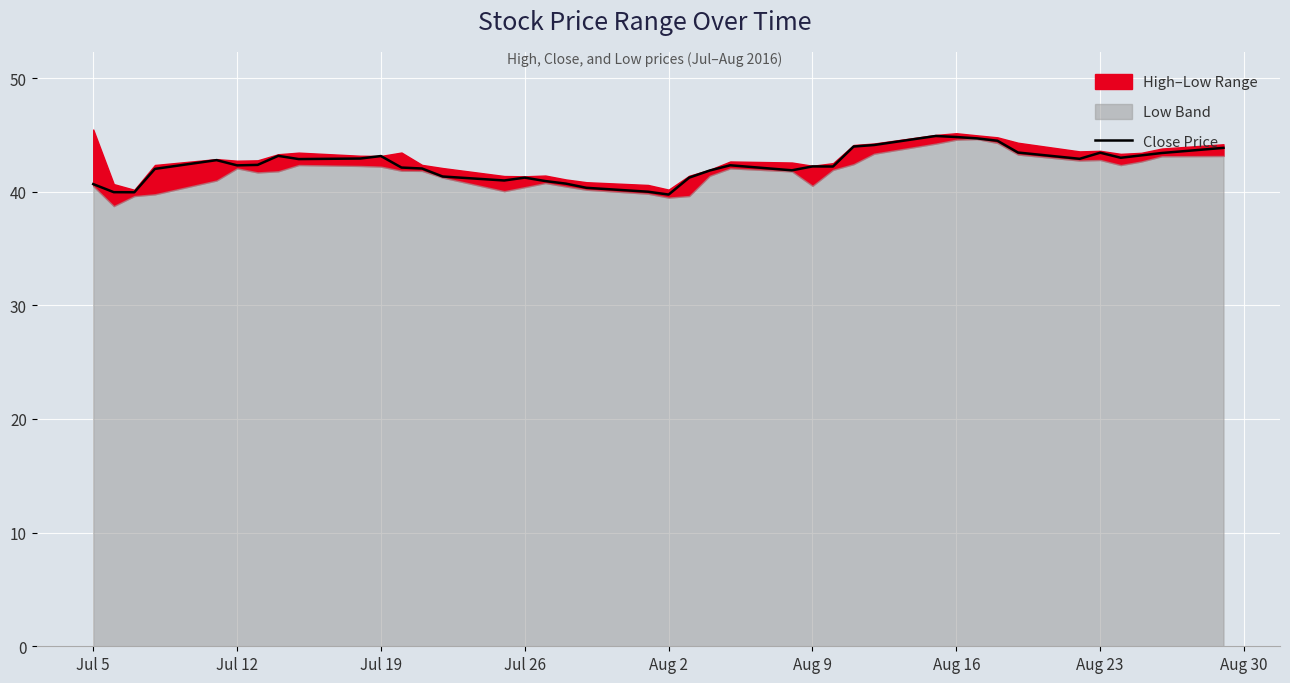

What is the minimum value for Close Price?

39.7